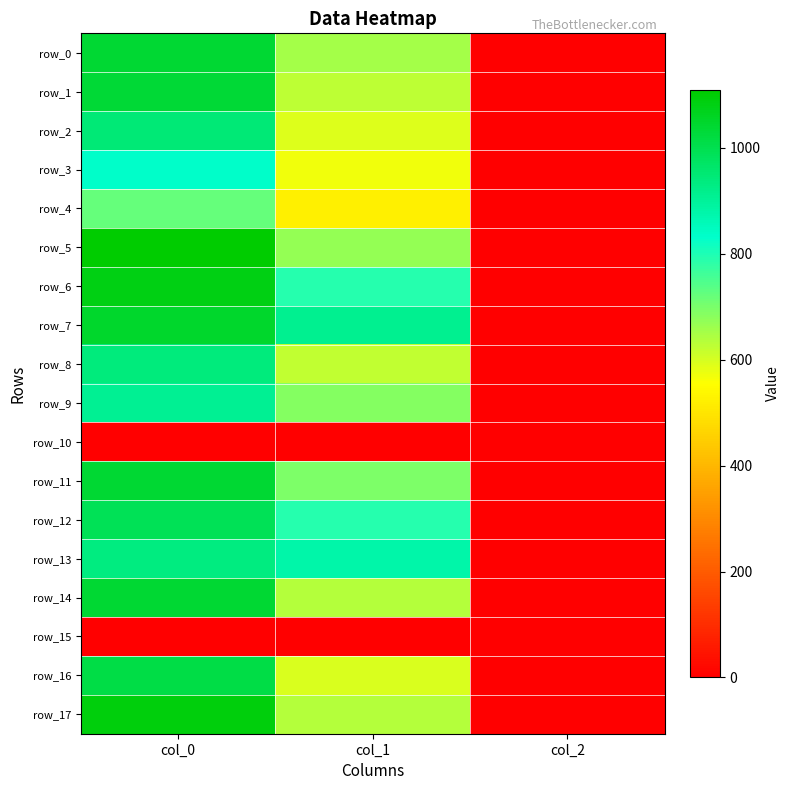

Is it true that row_6 equals 3.6 at col_2?

False